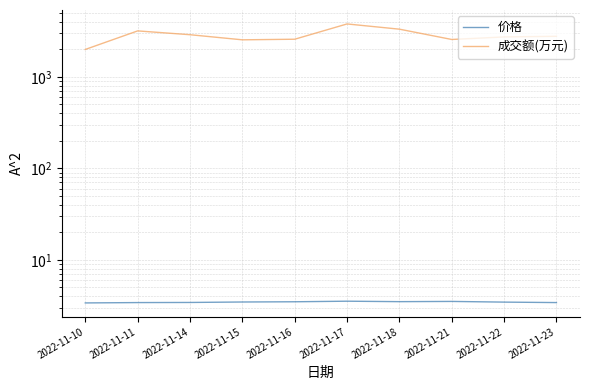

Where is the first local minimum for 成交额(万元)?

2022-11-15